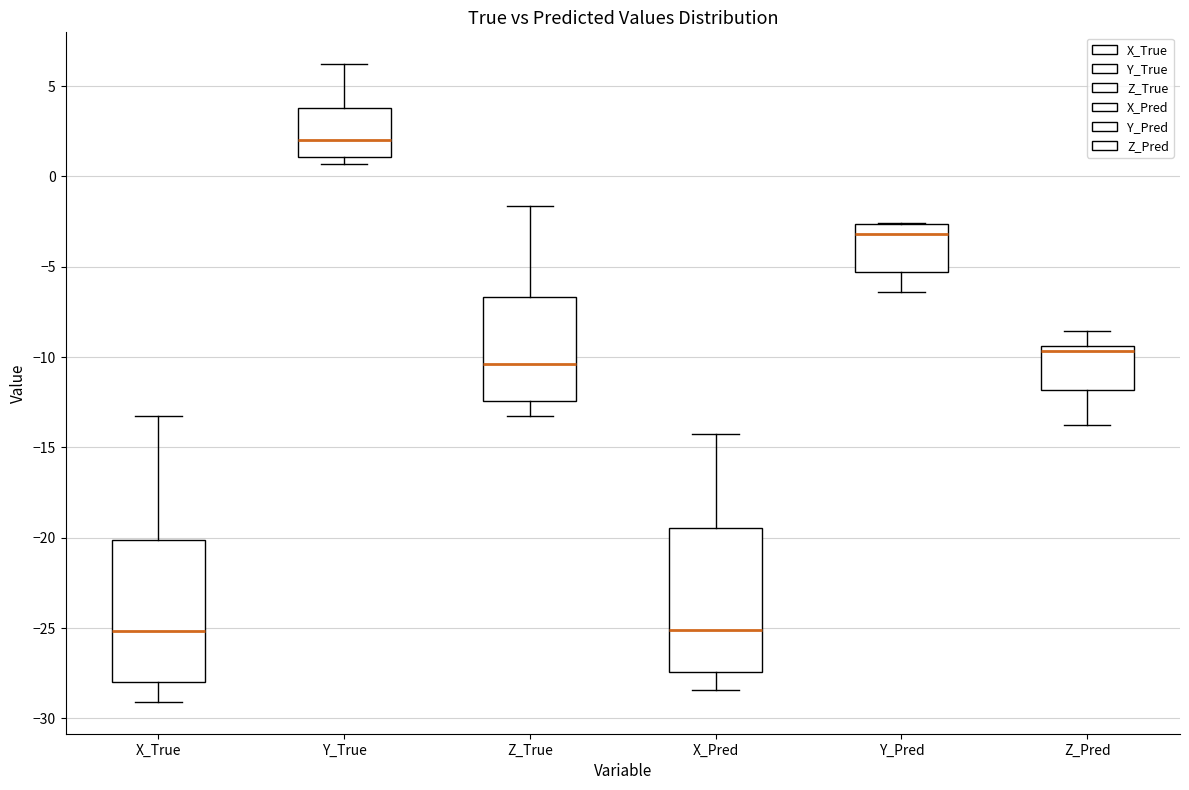

Reading left to right, transcribe this box plot: for each box, give where its median line is, the range the box spans, and where its two whiskers end, as read against the y-axis. The values are not printed on the chart, so give them approximately, as read against the axis.

X_True: median -25.0, box -28.0 to -20.0, whiskers -29.0 to -13.0
Y_True: median 2.0, box 1.0 to 4.0, whiskers 0.5 to 6.0
Z_True: median -10.5, box -12.5 to -6.5, whiskers -13.0 to -1.5
X_Pred: median -25.0, box -27.5 to -19.5, whiskers -28.5 to -14.5
Y_Pred: median -3.0, box -5.5 to -2.5, whiskers -6.5 to -2.5
Z_Pred: median -9.5 (just below the box's upper edge), box -12.0 to -9.5, whiskers -13.5 to -8.5